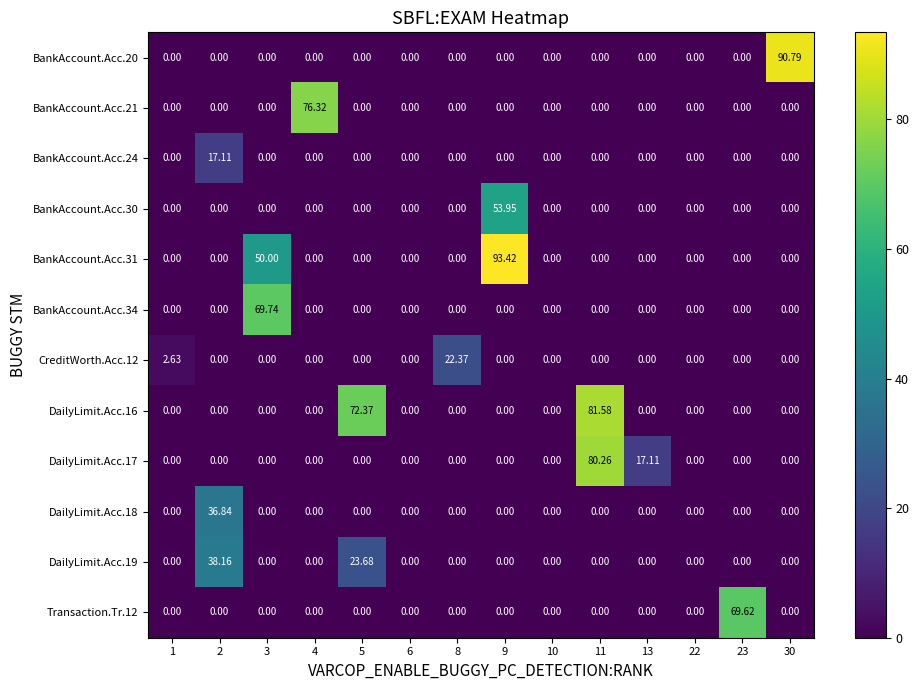

Reading right to left, extract all data points from this chart.

BankAccount.Acc.20: 30=90.8	23=0.0	22=0.0	13=0.0	11=0.0	10=0.0	9=0.0	8=0.0	6=0.0	5=0.0	4=0.0	3=0.0	2=0.0	1=0.0
BankAccount.Acc.21: 30=0.0	23=0.0	22=0.0	13=0.0	11=0.0	10=0.0	9=0.0	8=0.0	6=0.0	5=0.0	4=76.3	3=0.0	2=0.0	1=0.0
BankAccount.Acc.24: 30=0.0	23=0.0	22=0.0	13=0.0	11=0.0	10=0.0	9=0.0	8=0.0	6=0.0	5=0.0	4=0.0	3=0.0	2=17.1	1=0.0
BankAccount.Acc.30: 30=0.0	23=0.0	22=0.0	13=0.0	11=0.0	10=0.0	9=54.0	8=0.0	6=0.0	5=0.0	4=0.0	3=0.0	2=0.0	1=0.0
BankAccount.Acc.31: 30=0.0	23=0.0	22=0.0	13=0.0	11=0.0	10=0.0	9=93.4	8=0.0	6=0.0	5=0.0	4=0.0	3=50.0	2=0.0	1=0.0
BankAccount.Acc.34: 30=0.0	23=0.0	22=0.0	13=0.0	11=0.0	10=0.0	9=0.0	8=0.0	6=0.0	5=0.0	4=0.0	3=69.7	2=0.0	1=0.0
CreditWorth.Acc.12: 30=0.0	23=0.0	22=0.0	13=0.0	11=0.0	10=0.0	9=0.0	8=22.4	6=0.0	5=0.0	4=0.0	3=0.0	2=0.0	1=2.6
DailyLimit.Acc.16: 30=0.0	23=0.0	22=0.0	13=0.0	11=81.6	10=0.0	9=0.0	8=0.0	6=0.0	5=72.4	4=0.0	3=0.0	2=0.0	1=0.0
DailyLimit.Acc.17: 30=0.0	23=0.0	22=0.0	13=17.1	11=80.3	10=0.0	9=0.0	8=0.0	6=0.0	5=0.0	4=0.0	3=0.0	2=0.0	1=0.0
DailyLimit.Acc.18: 30=0.0	23=0.0	22=0.0	13=0.0	11=0.0	10=0.0	9=0.0	8=0.0	6=0.0	5=0.0	4=0.0	3=0.0	2=36.8	1=0.0
DailyLimit.Acc.19: 30=0.0	23=0.0	22=0.0	13=0.0	11=0.0	10=0.0	9=0.0	8=0.0	6=0.0	5=23.7	4=0.0	3=0.0	2=38.2	1=0.0
Transaction.Tr.12: 30=0.0	23=69.6	22=0.0	13=0.0	11=0.0	10=0.0	9=0.0	8=0.0	6=0.0	5=0.0	4=0.0	3=0.0	2=0.0	1=0.0